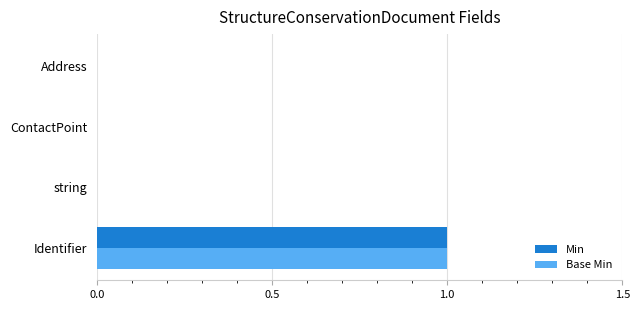

At which category is the sum across all series the highest?

Identifier